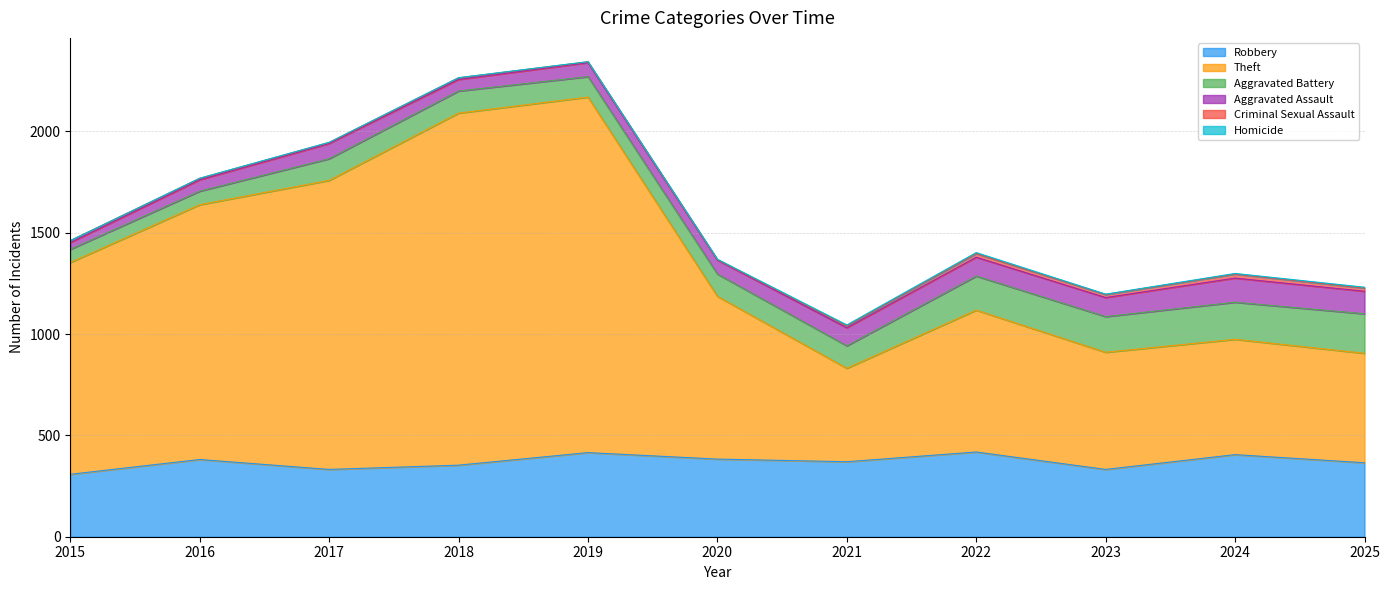

What value does the Homicide series have at 2021?

4